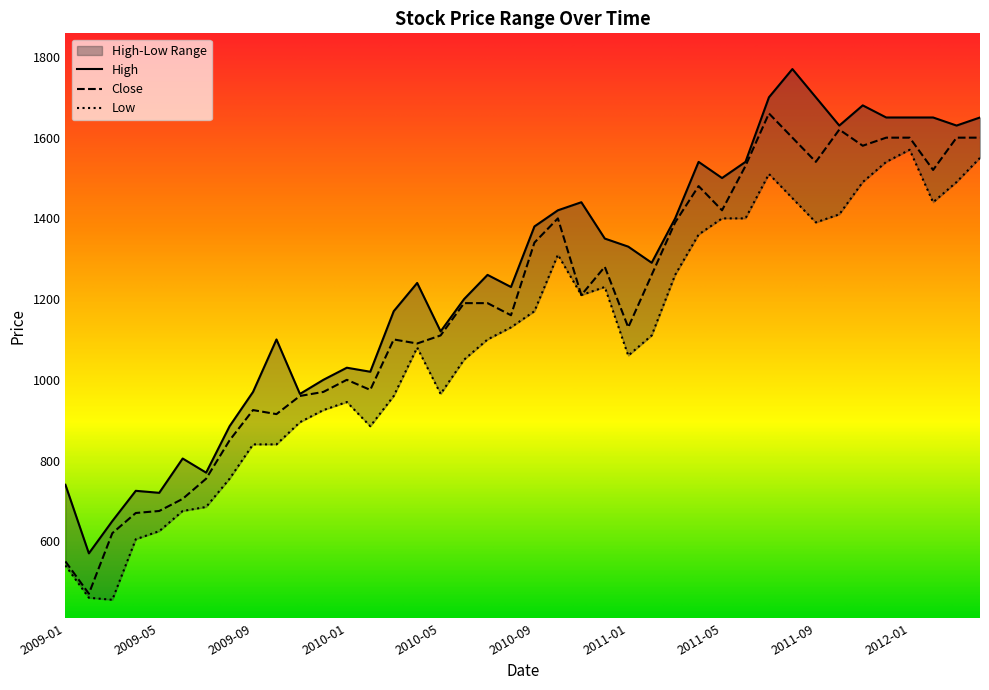

Which label corresponds to the largest value in the chart?

2011-08